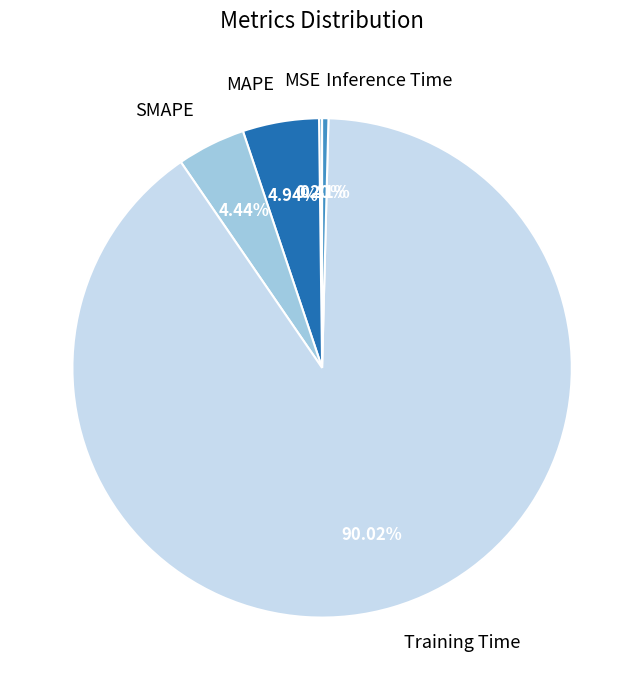

Which category accounts for the majority?

Training Time